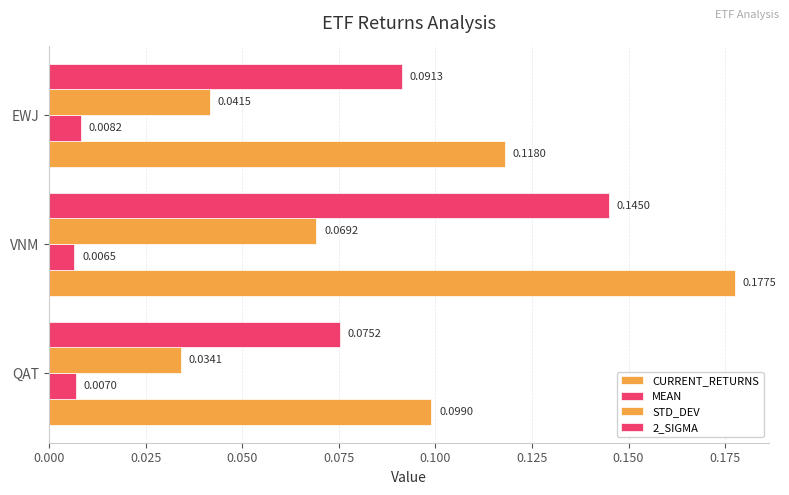

What is the value of the CURRENT_RETURNS bar at the 1st from the left?

0.1